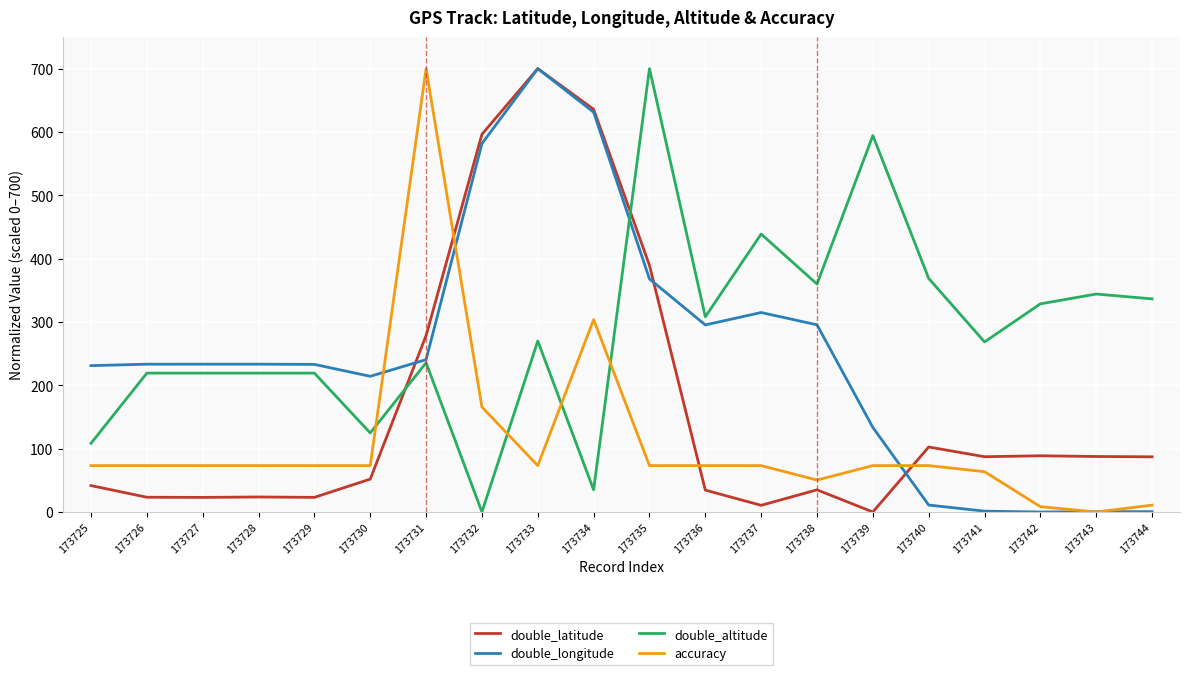

True or false: accuracy and double_latitude cross at least once.

True